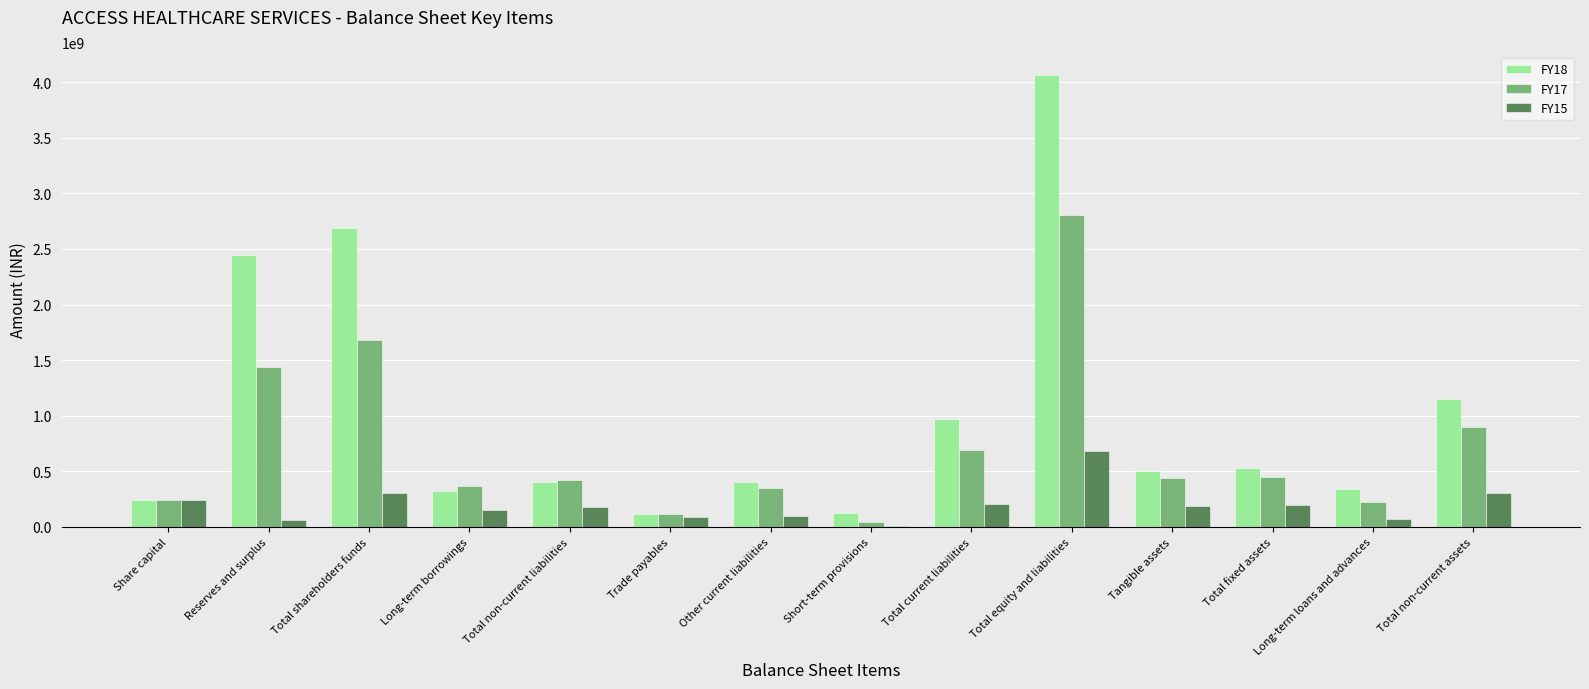

Where does the FY15 series first go above 188729558?

Share capital